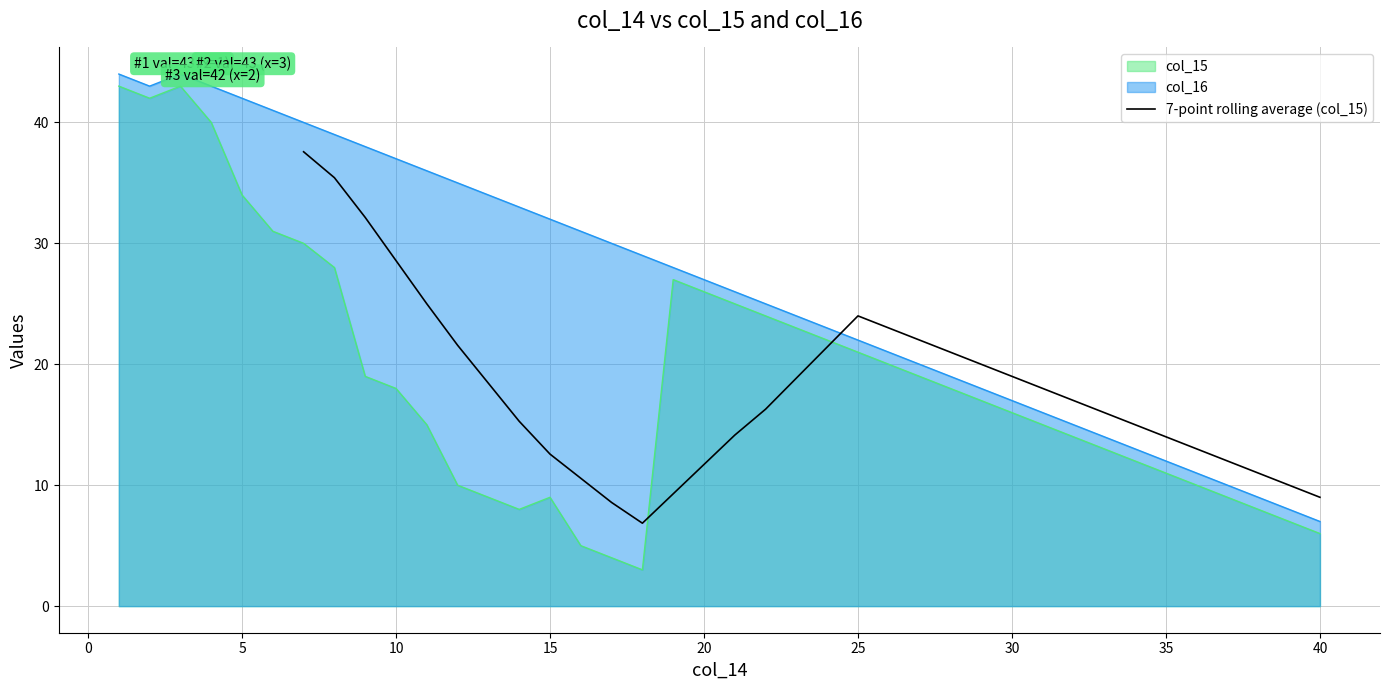

The value of 7-point rolling average (col_15) at 35 is 2.9. True or false?

False